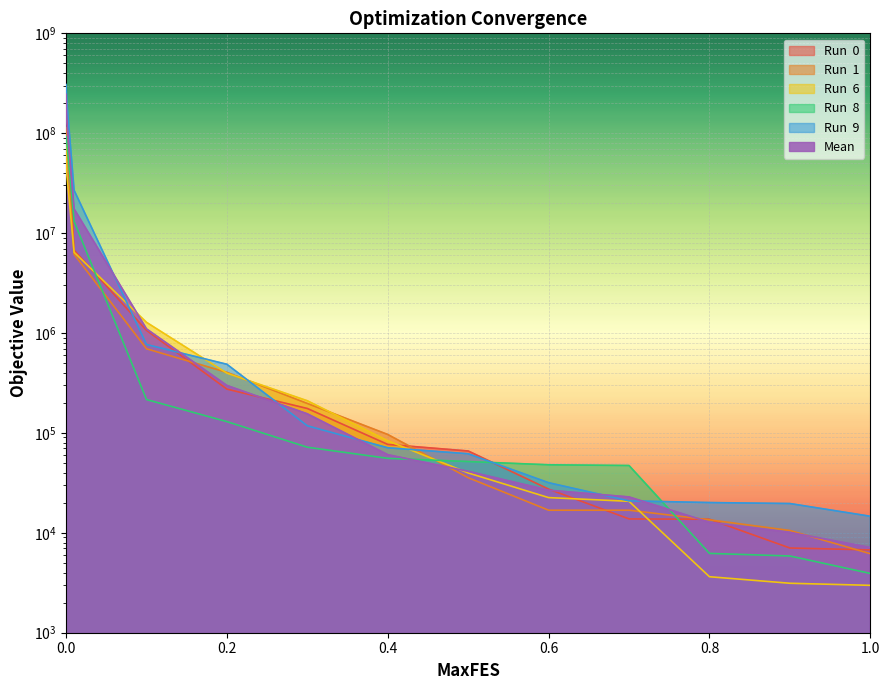

Does the chart display data point markers on the line(s)?

No